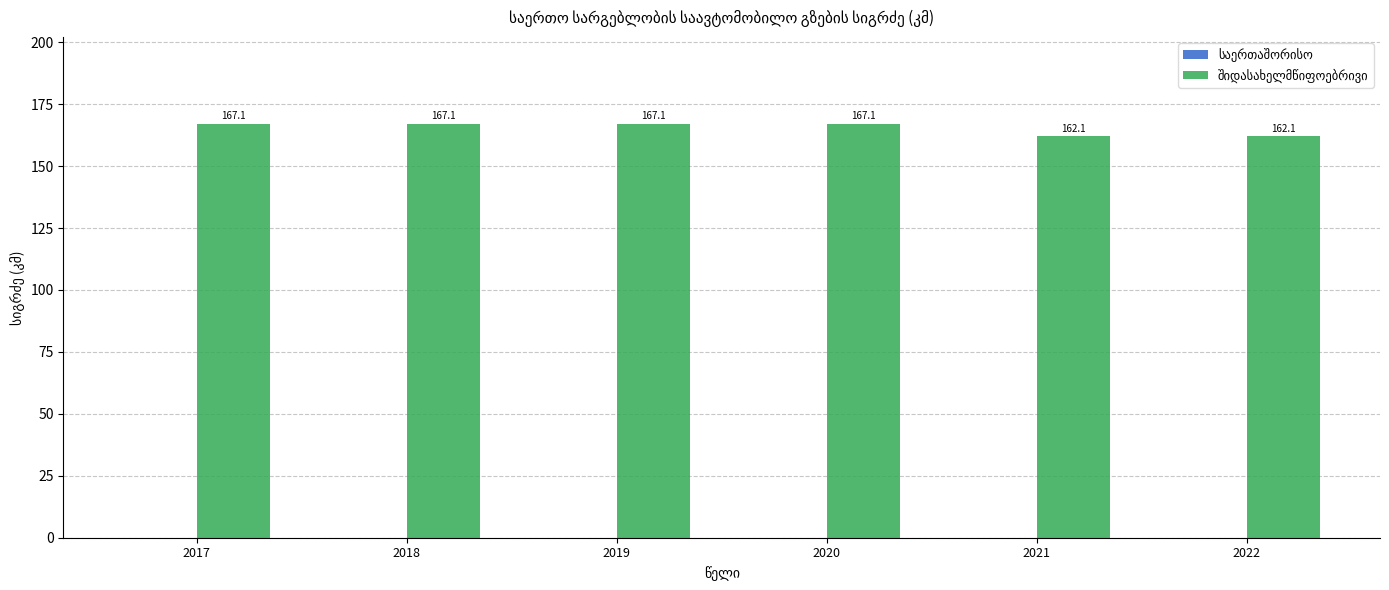

The value at 2019 is 167.1. True or false?

True